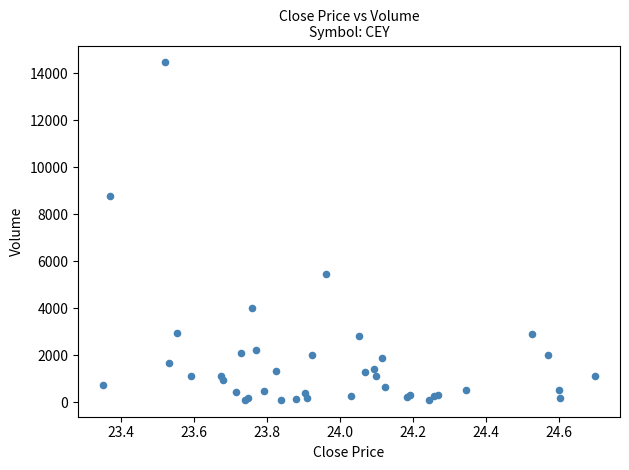

What Y value in the scatter plot is closest to 7284?

8762